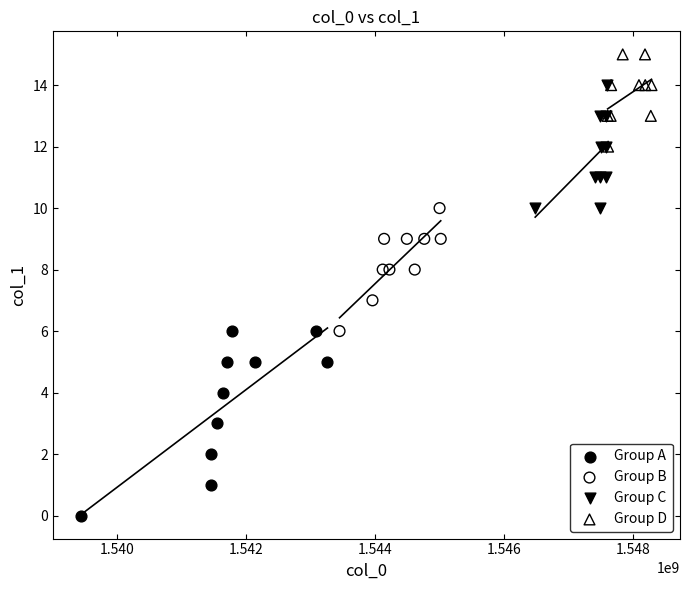

Which series reaches the maximum Y coordinate?

Group D